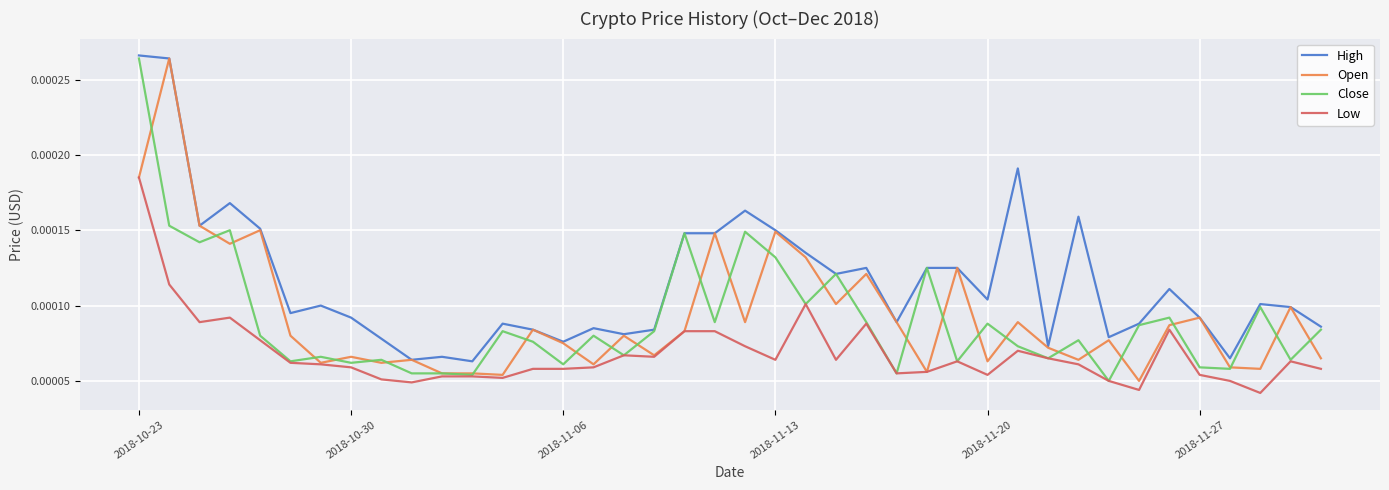

What are all the series names shown in the legend?

High, Open, Close, Low